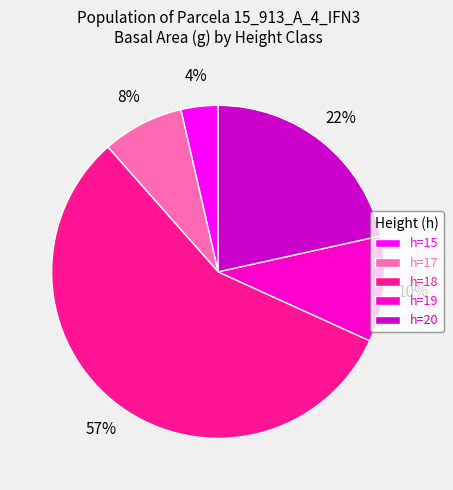

Rank the categories by value from highest to lowest.

h=18, h=20, h=19, h=17, h=15